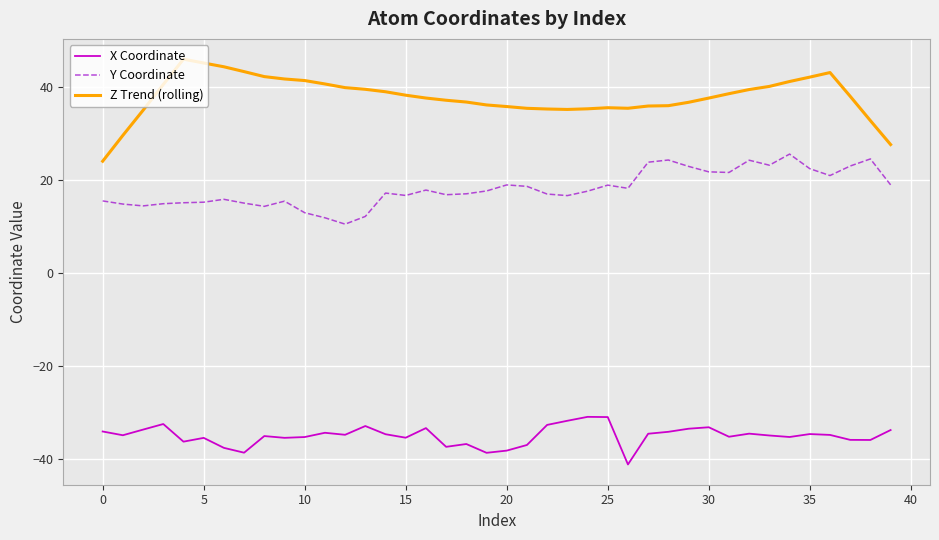

Rank the series by their average value, from highest to lowest.

Z Trend (rolling), Y Coordinate, X Coordinate